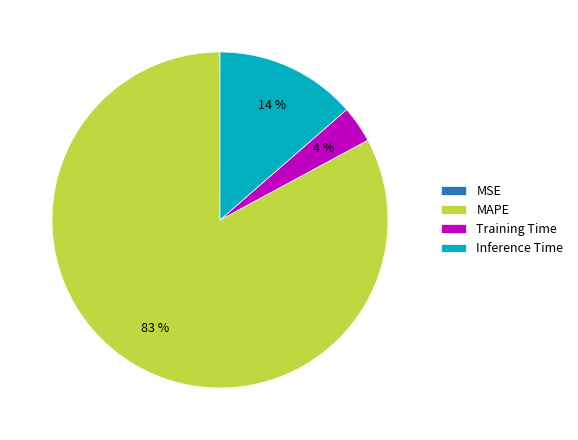

Is the sum of MAPE and Inference Time greater than half?

Yes